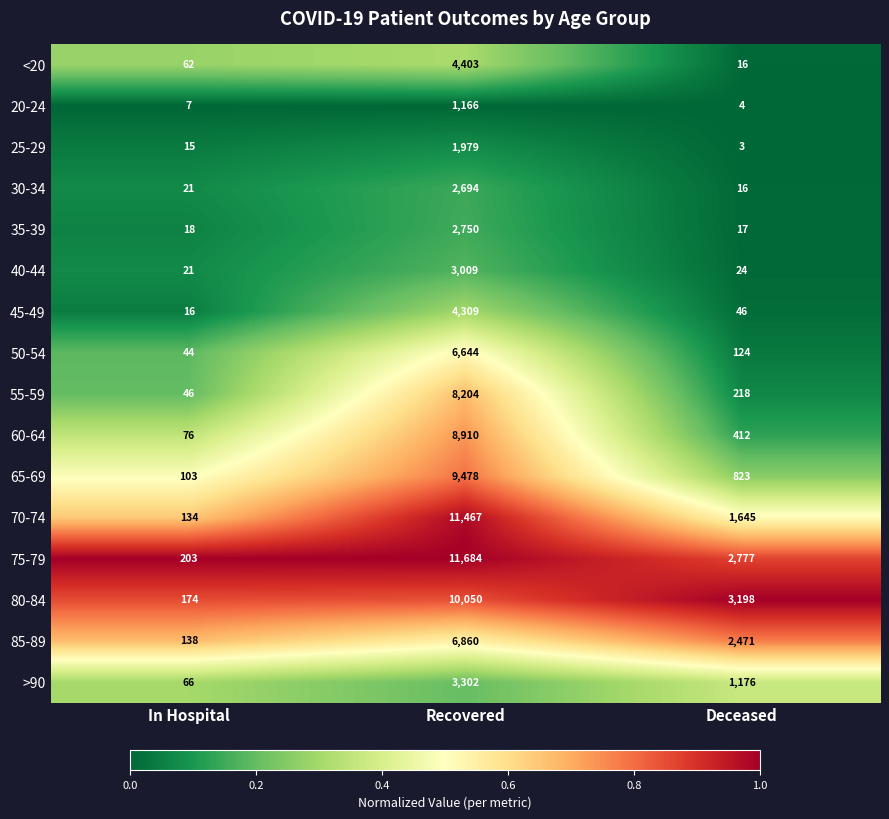

The value of 75-79 at Recovered is 11684. True or false?

True